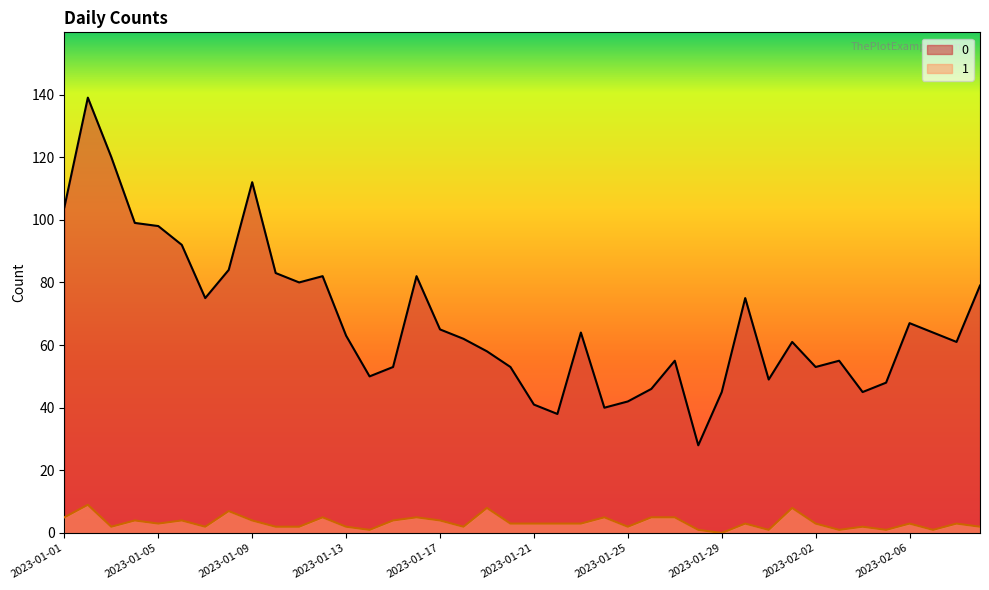

Is the value of 1 at 2023-01-15 greater than the value of 0 at 2023-02-08?

No